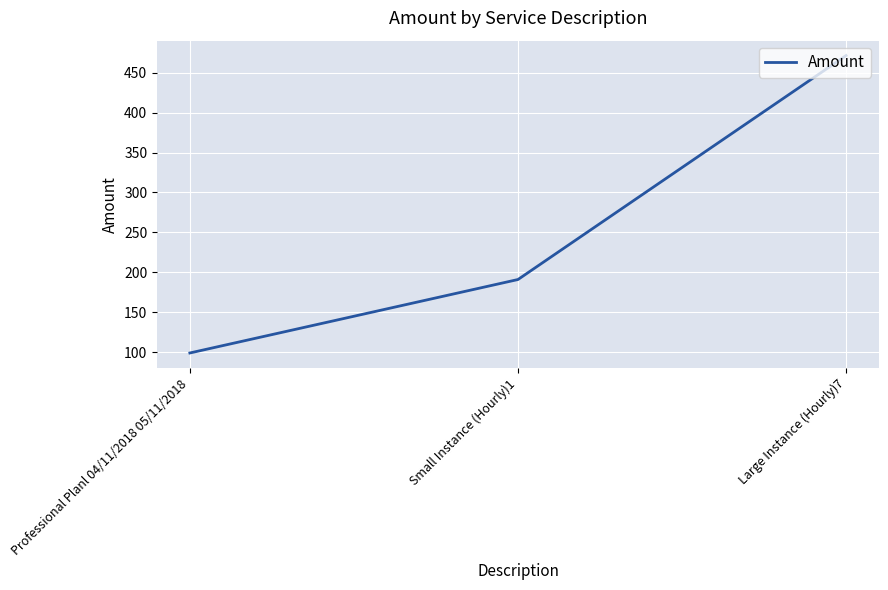

The chart shows a value of 249.4 at Small Instance (Hourly)1. True or false?

False